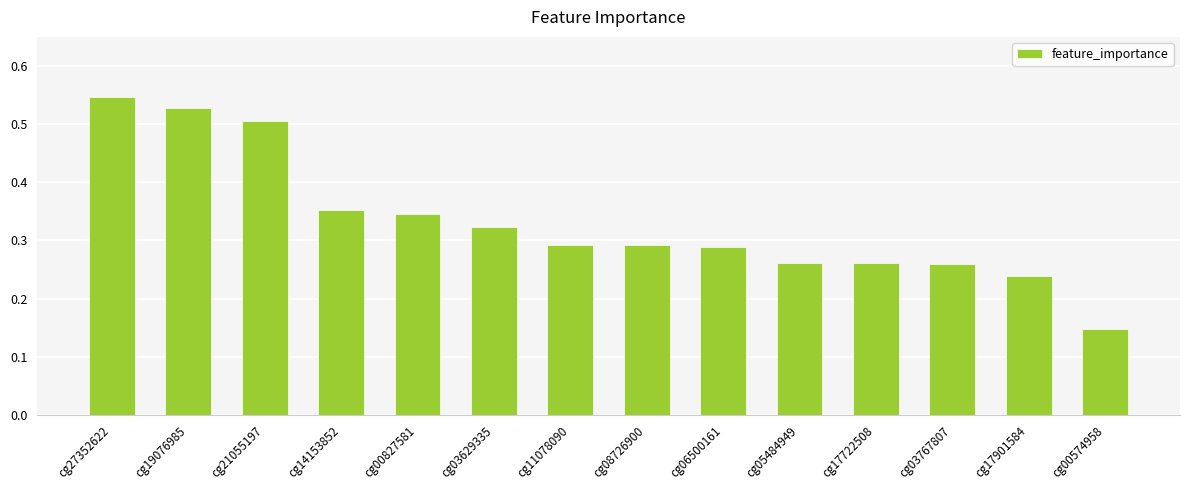

What is the sum of the values at cg21055197 and cg03767807?

0.8